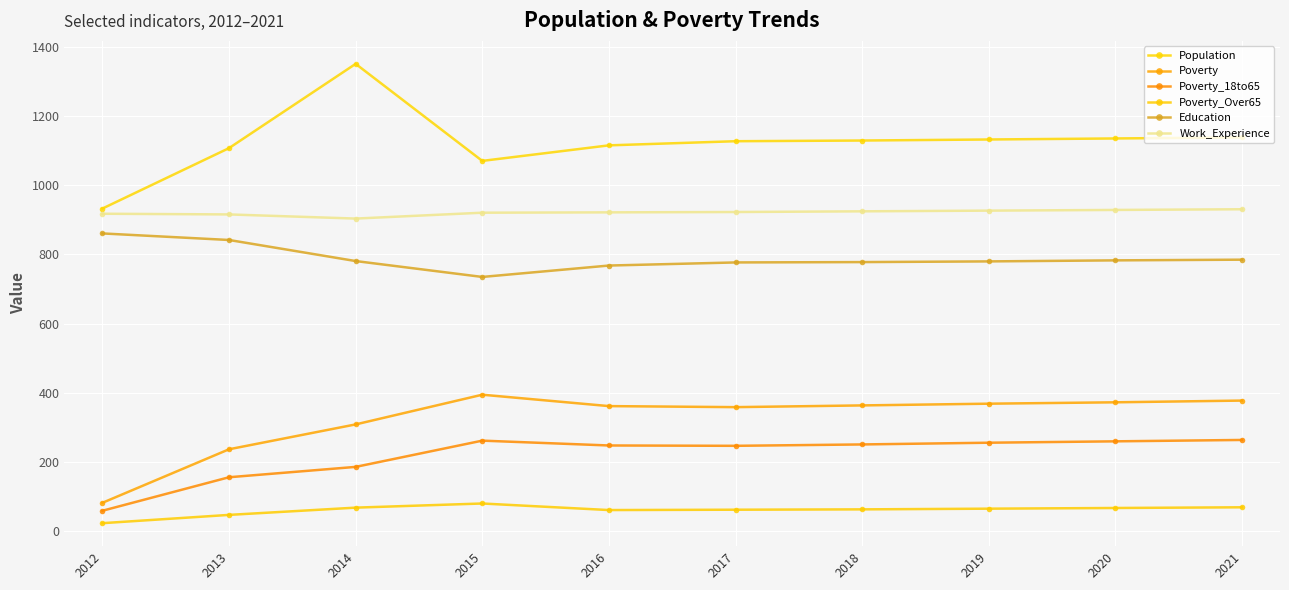

In Poverty_18to65, how many points are lower than both neighbors (excluding endpoints)?

1